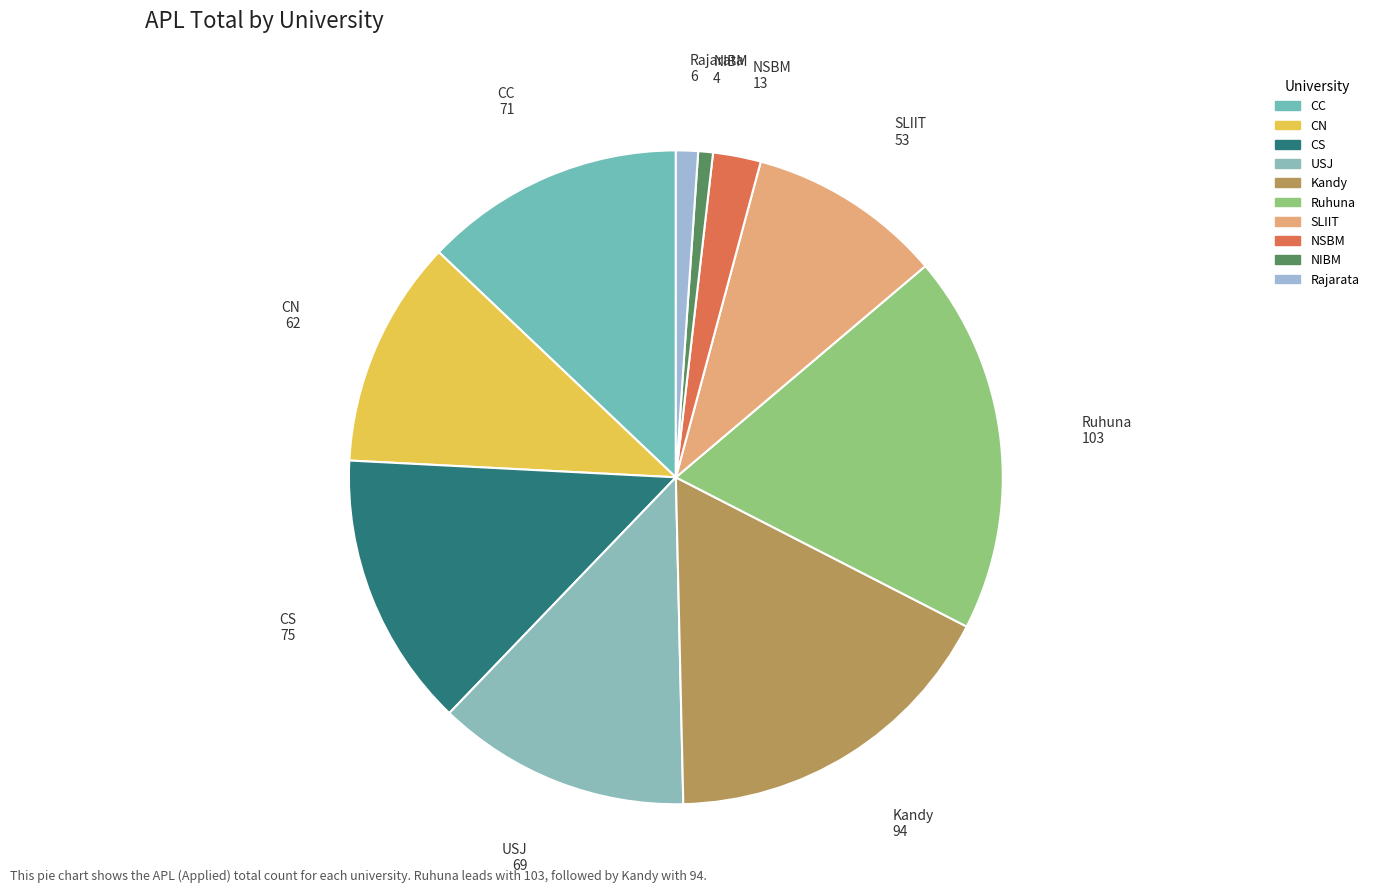

How many segments does this pie chart have?

10